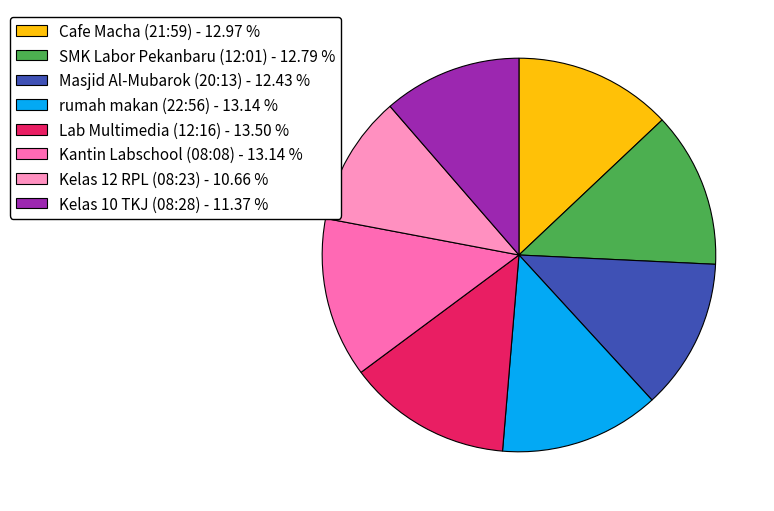

Does Masjid Al-Mubarok (20:13) account for over 50% of the chart?

No